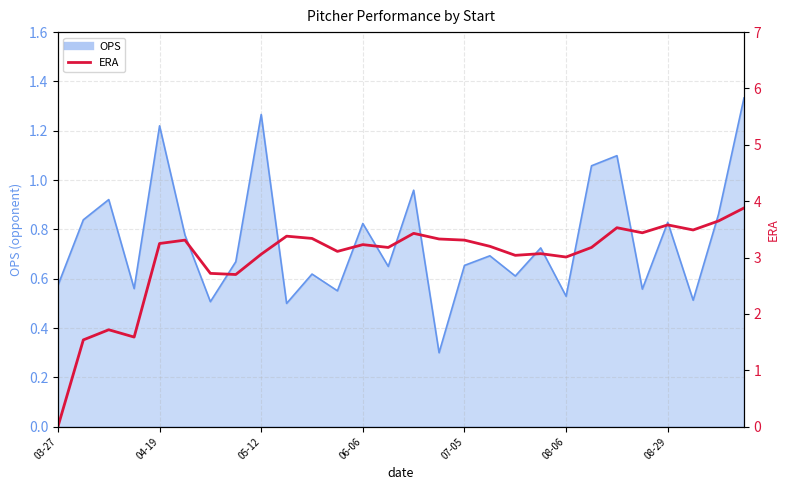

At which category does the chart reach its minimum across all series?

03-27